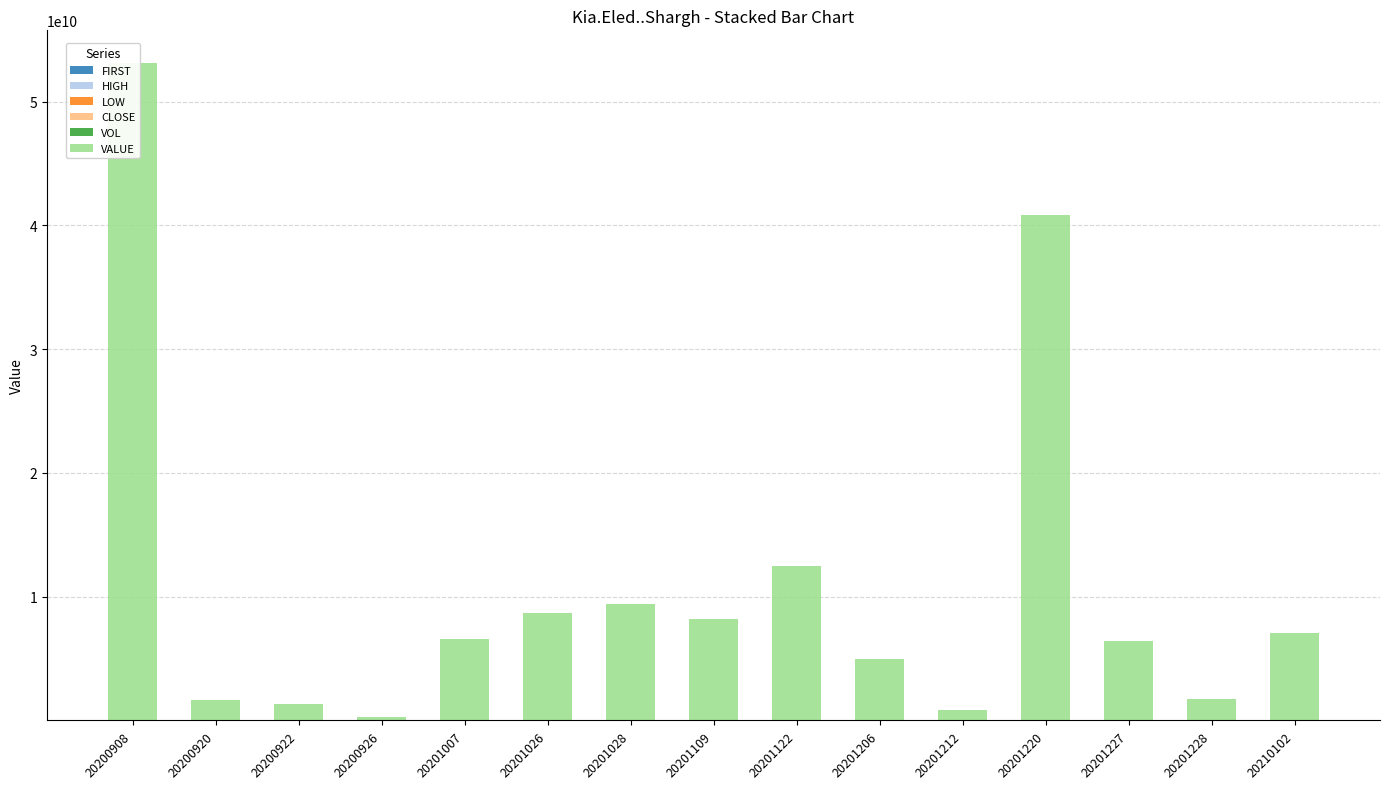

How many data points in VALUE are above 6547500000?

7